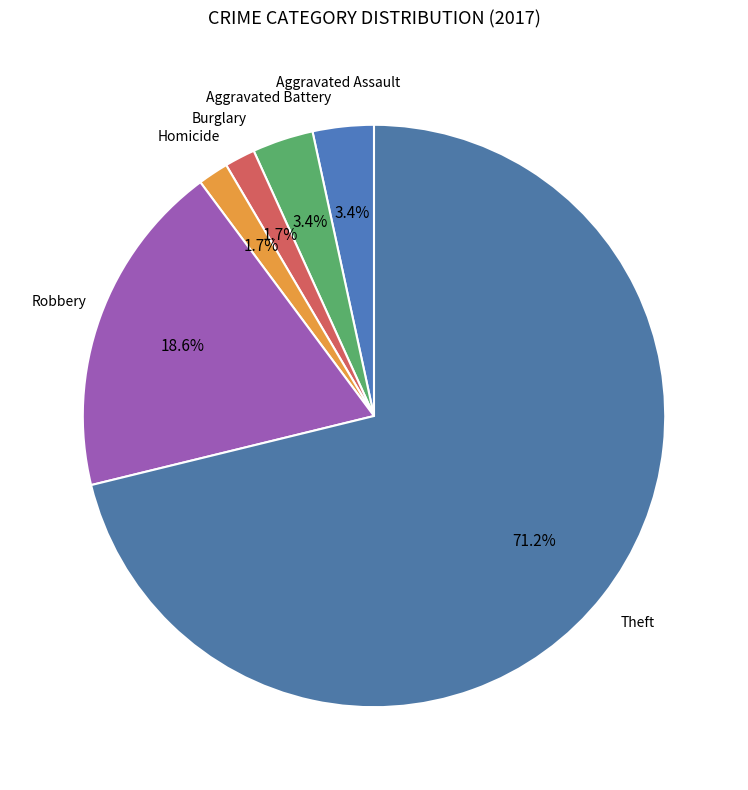

Between Robbery and Aggravated Assault, which is larger?

Robbery